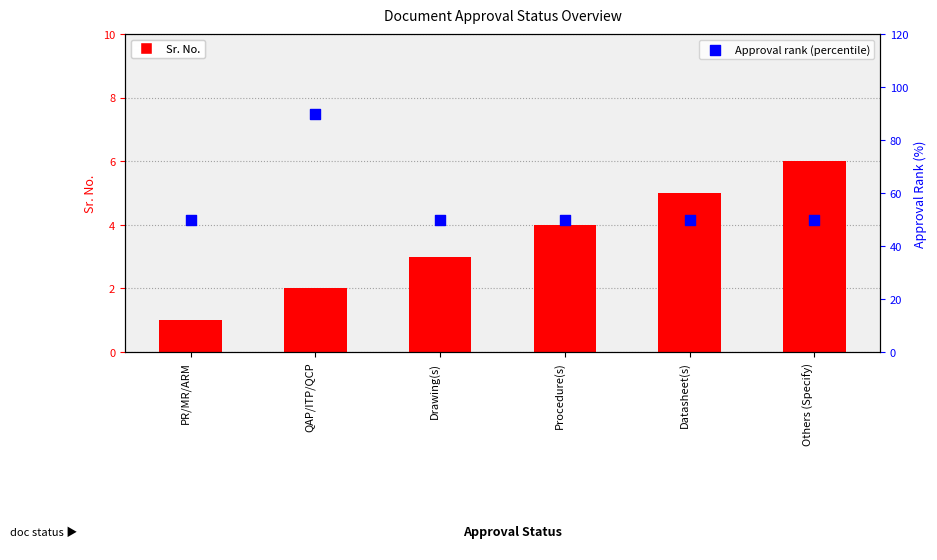

At how many categories does at least one series exceed 36?

6